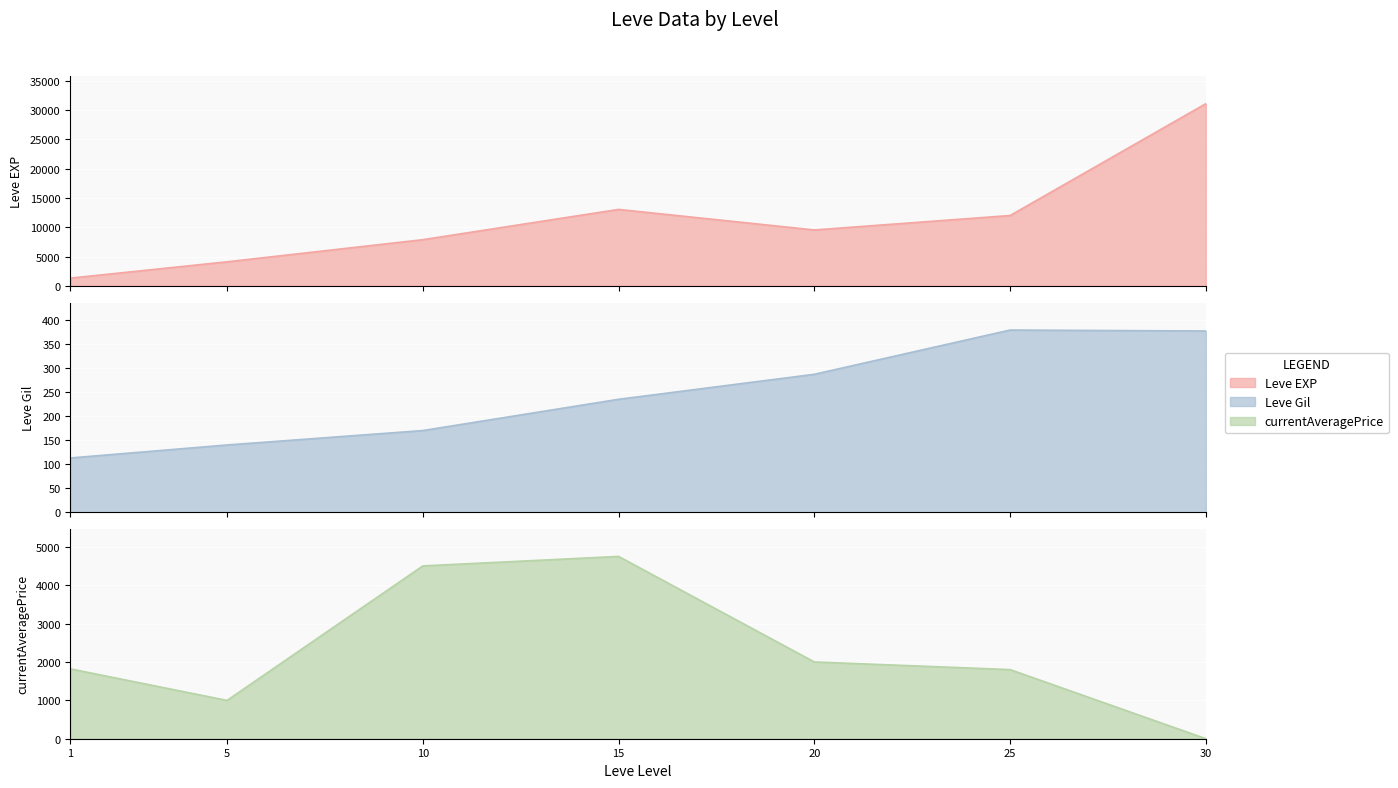

At which category is the sum across all series the highest?

30